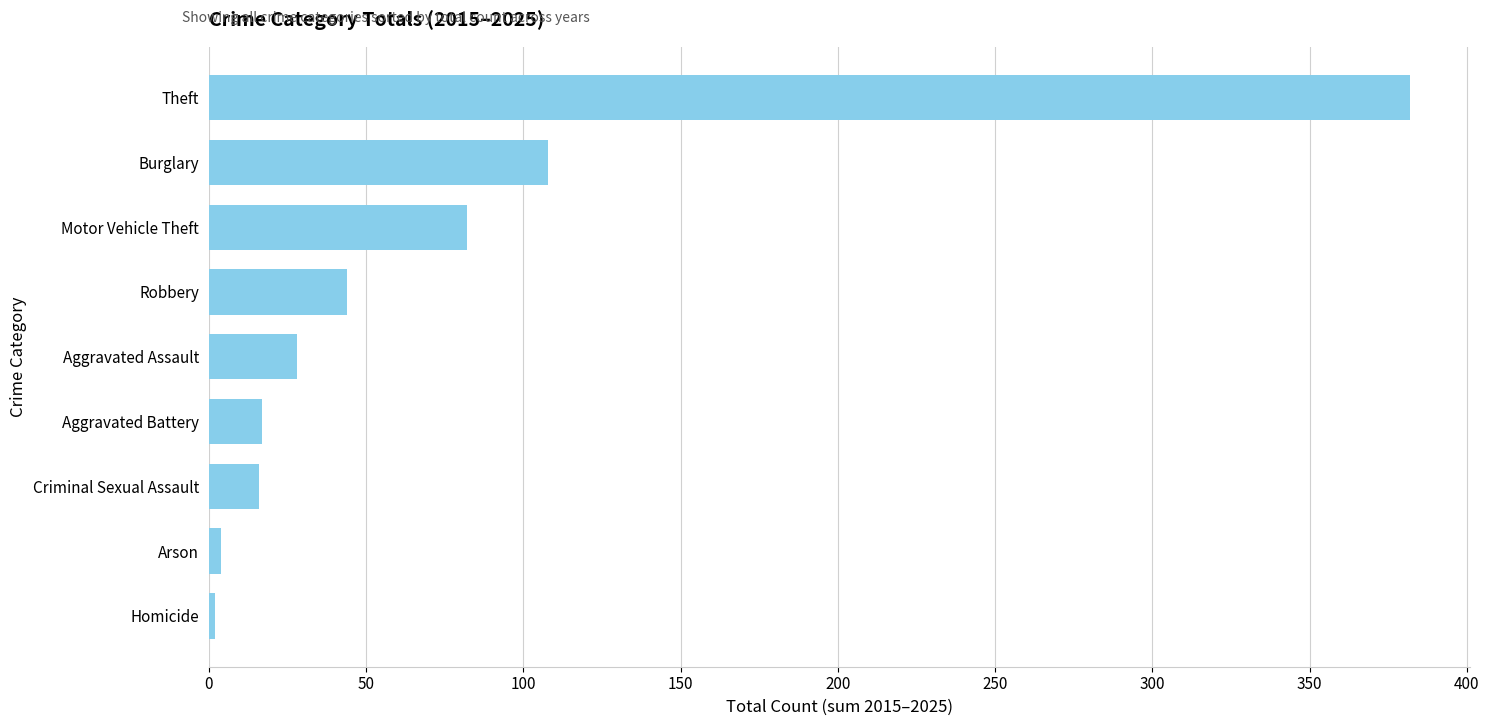

At which label is the value closest to 192?

Burglary